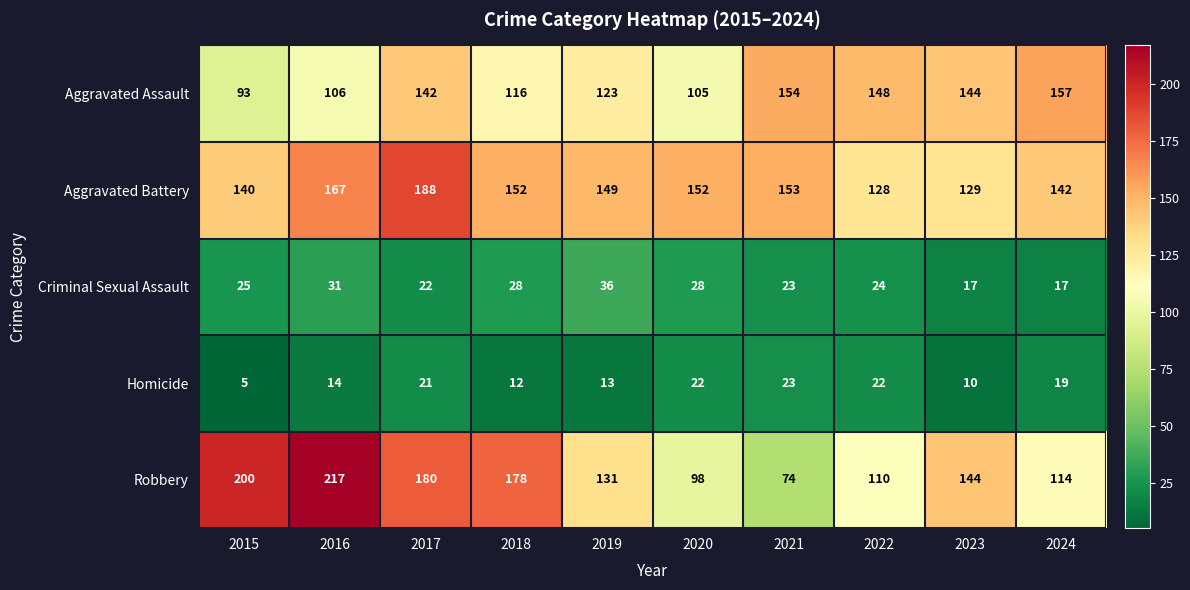

What is the sum of all Aggravated Battery values?

1500